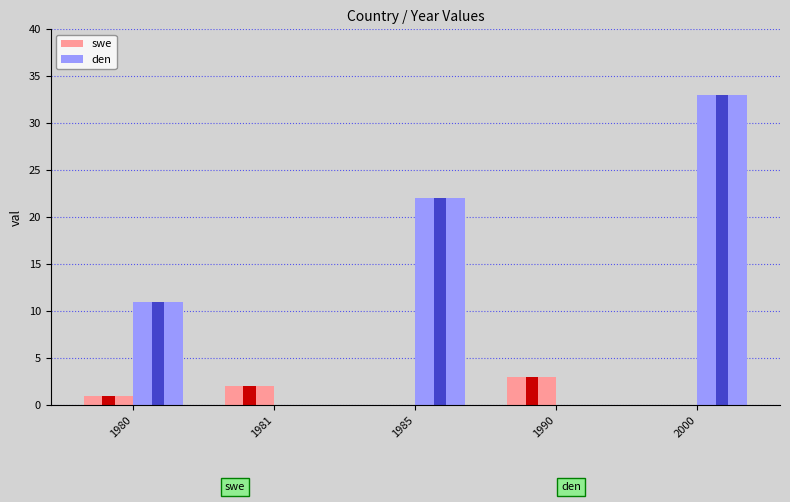

What is the value of the den bar at the 3rd from the left?

22